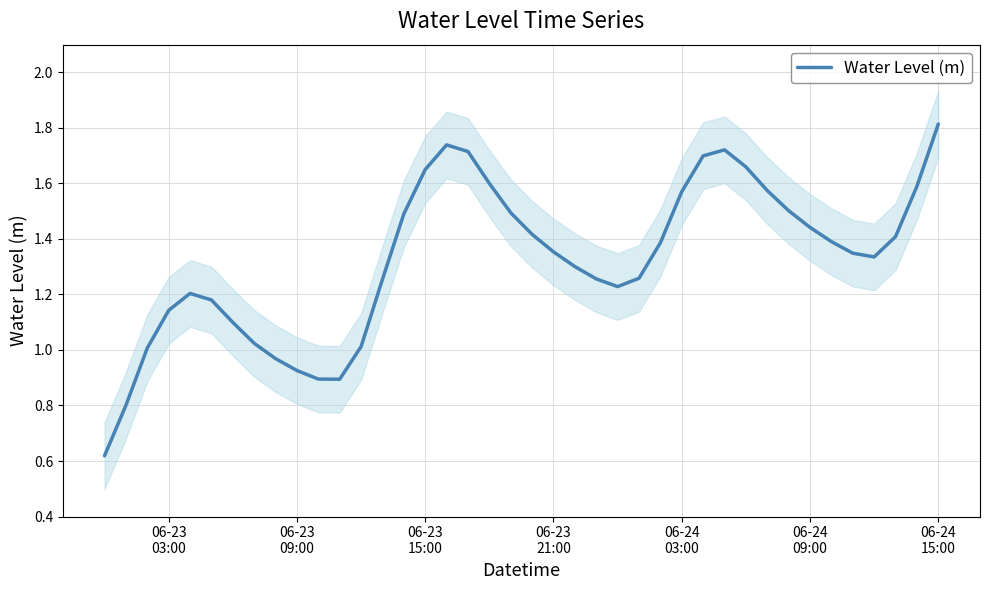

Reading left to right, what are all the values shown in this chart?

0.6	0.8	1.0	1.1	1.2	1.2	1.1	1.0	1.0	0.9	0.9	0.9	1.0	1.3	1.5	1.7	1.7	1.7	1.6	1.5	1.4	1.4	1.3	1.3	1.2	1.3	1.4	1.6	1.7	1.7	1.7	1.6	1.5	1.4	1.4	1.3	1.3	1.4	1.6	1.8